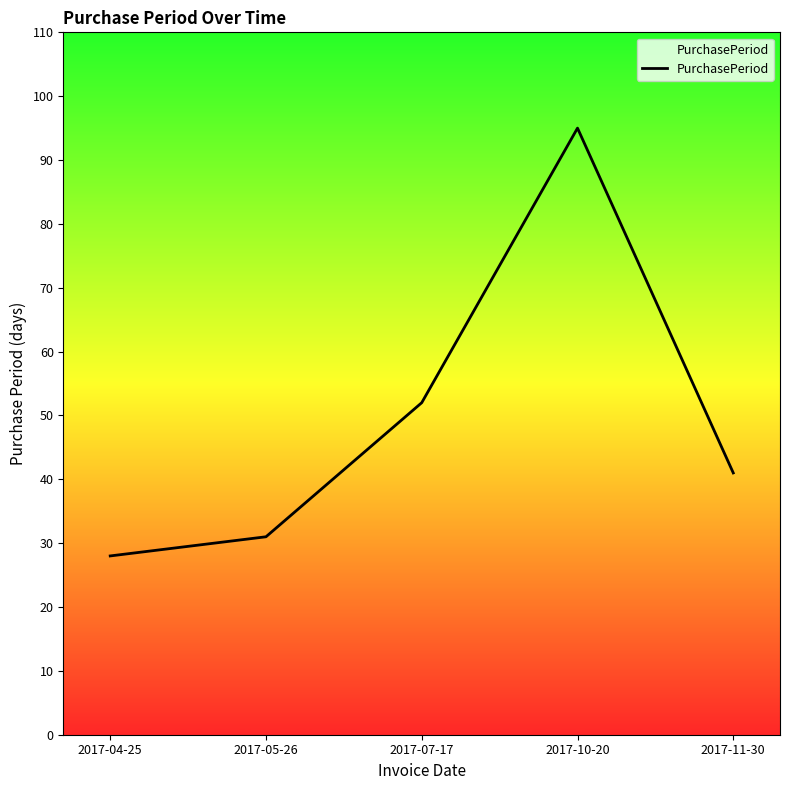

Count the number of categories in the chart.

5